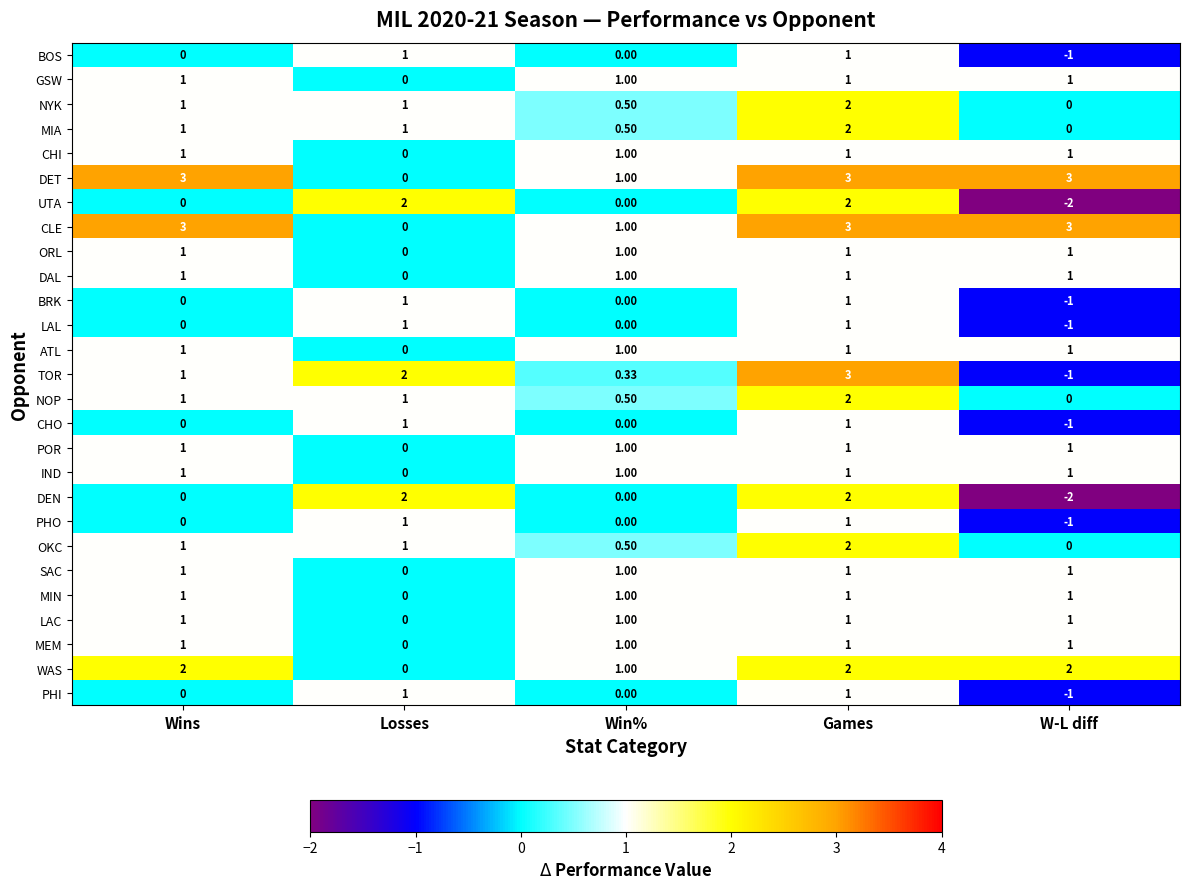

Which category has the lowest value across all series?

W-L diff